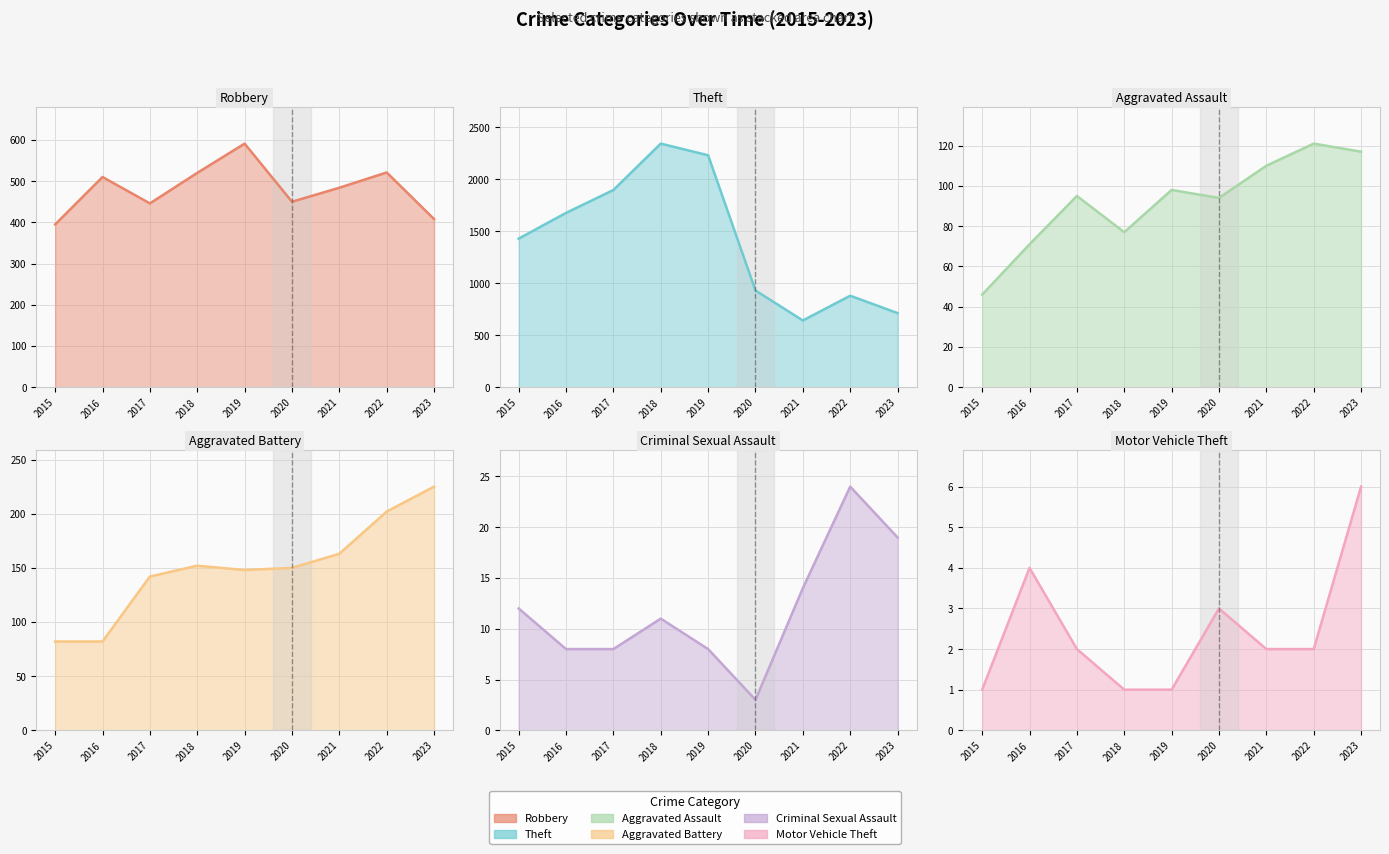

What is the difference between the maximum and minimum values in the Motor Vehicle Theft series?

5